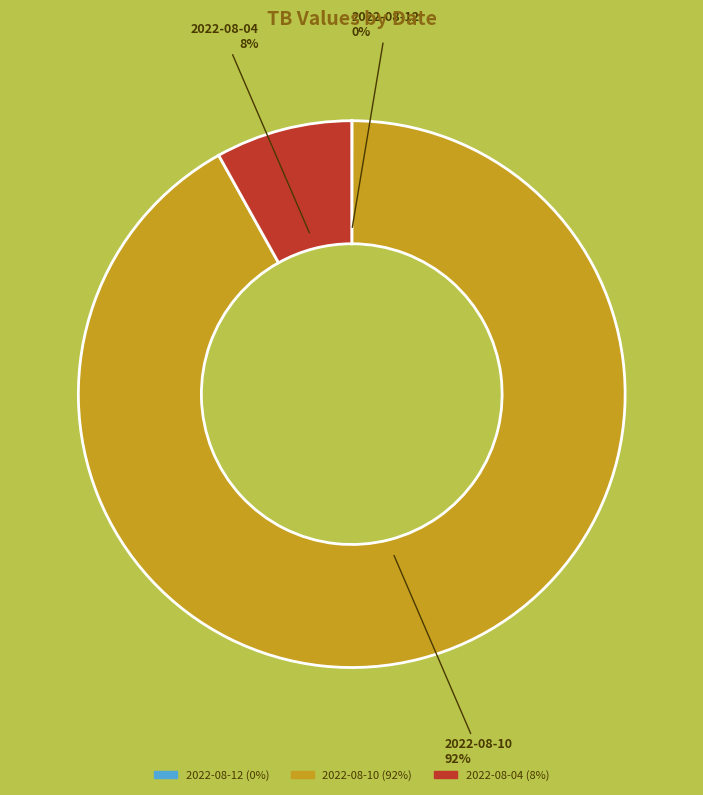

The 2022-08-04 slice represents 8% of the pie. True or false?

True